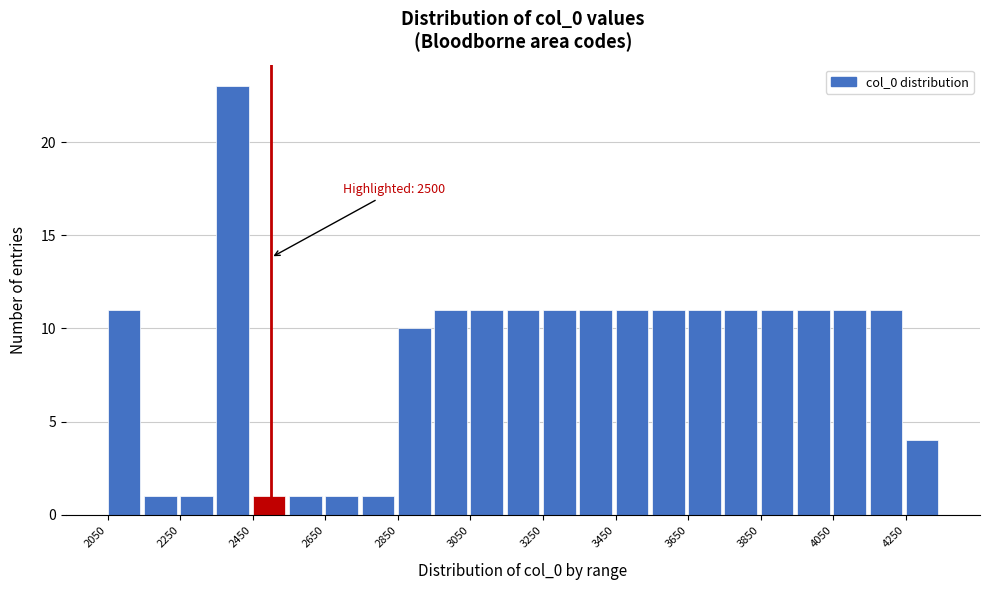

Which range on the x-axis has the tallest bar?

2350 to 2450